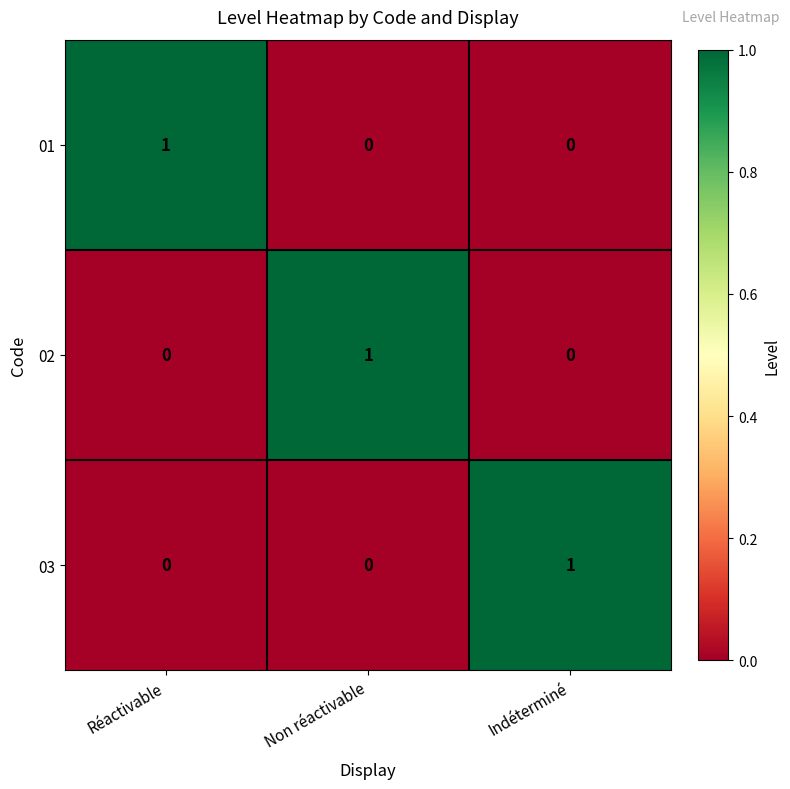

Count the 01 values in the range 0 to 1.

3